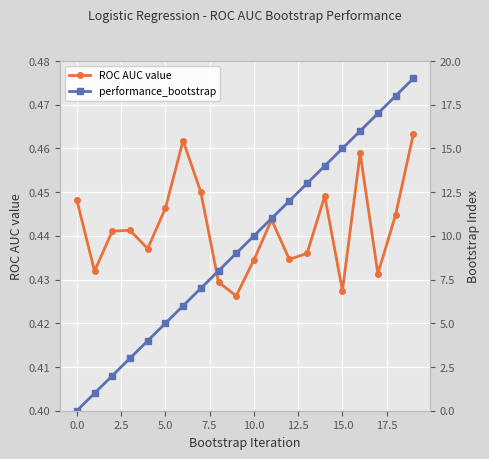

List the series in order of their overall mean, highest first.

performance_bootstrap, ROC AUC value